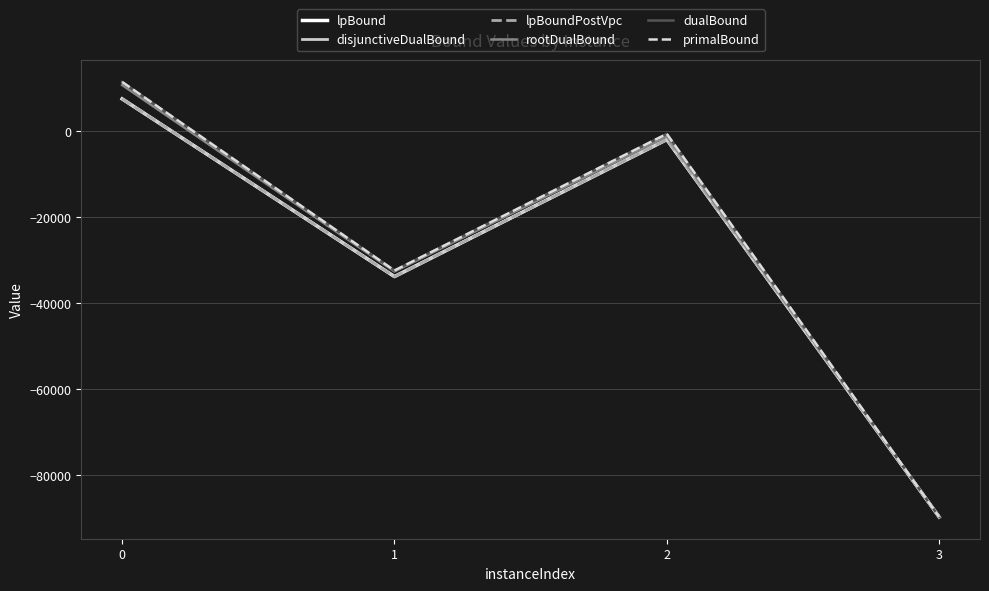

What is the maximum value for rootDualBound?

10750.0